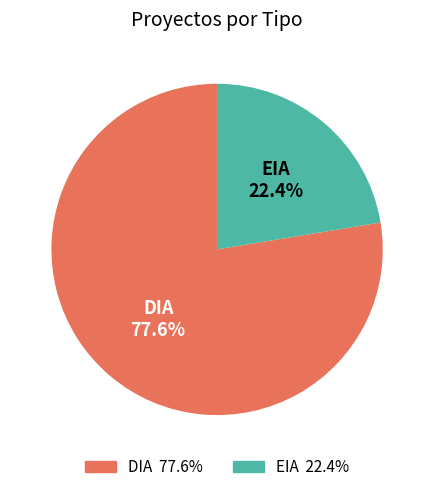

Which category has the smallest portion of the pie?

EIA